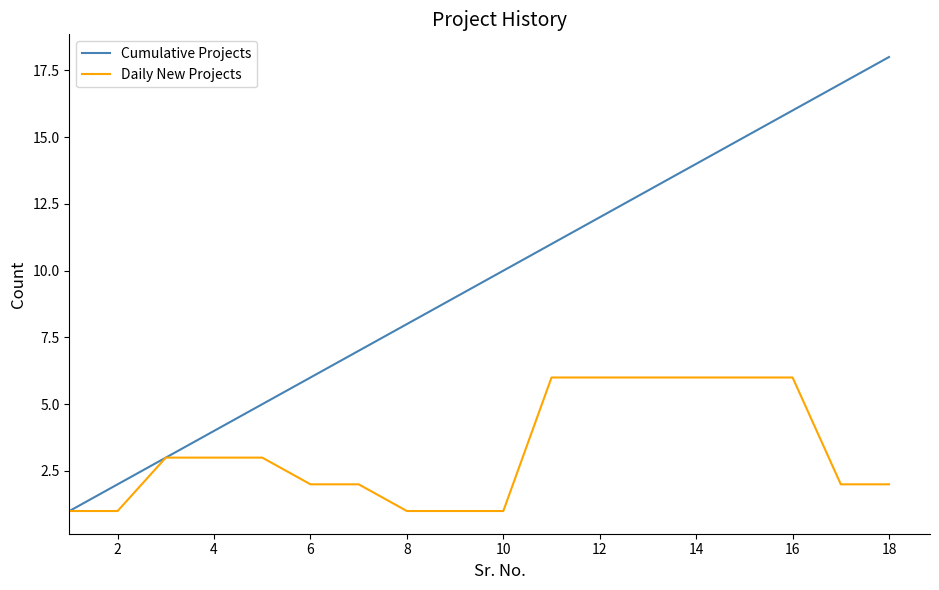

What is the maximum value shown in the chart?

18